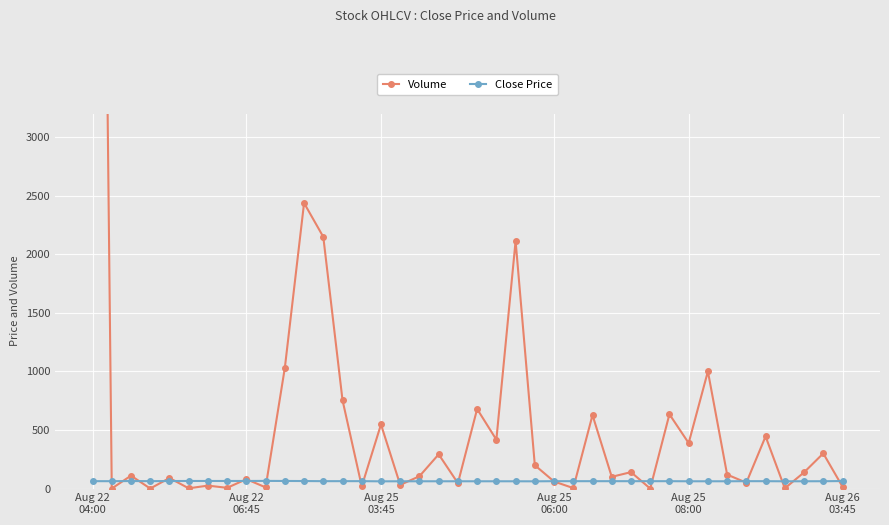

What is the difference between the second highest and second lowest values in the Close Price series?

3.0